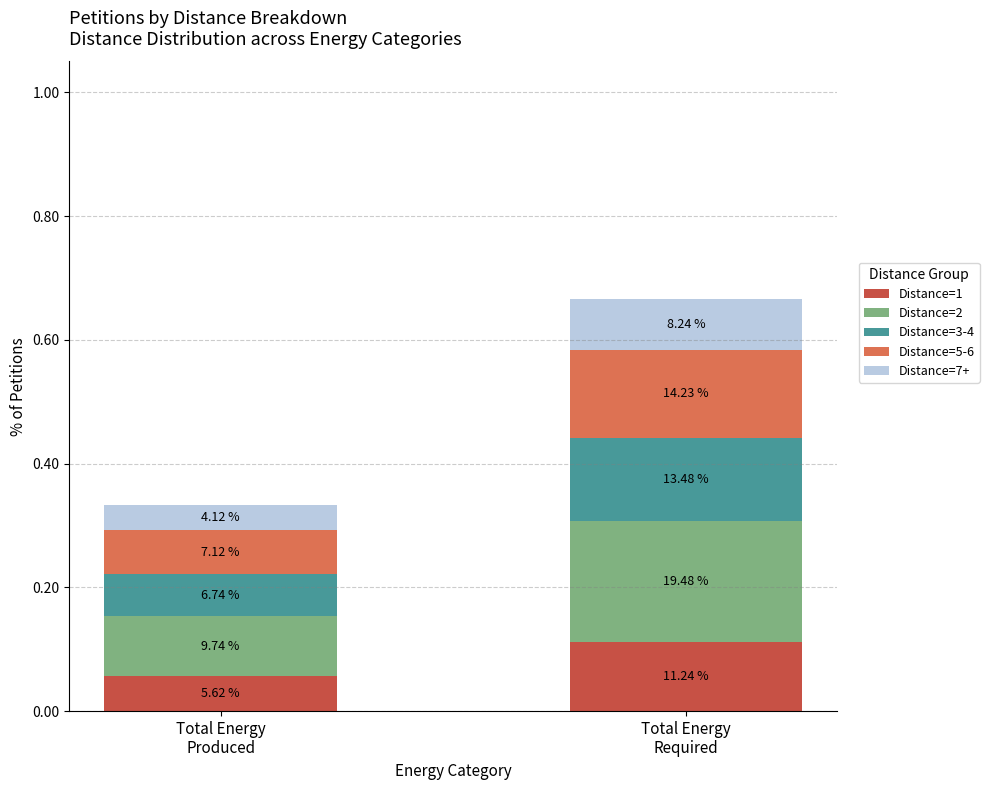

What are all the series names shown in the legend?

Distance=1, Distance=2, Distance=3-4, Distance=5-6, Distance=7+